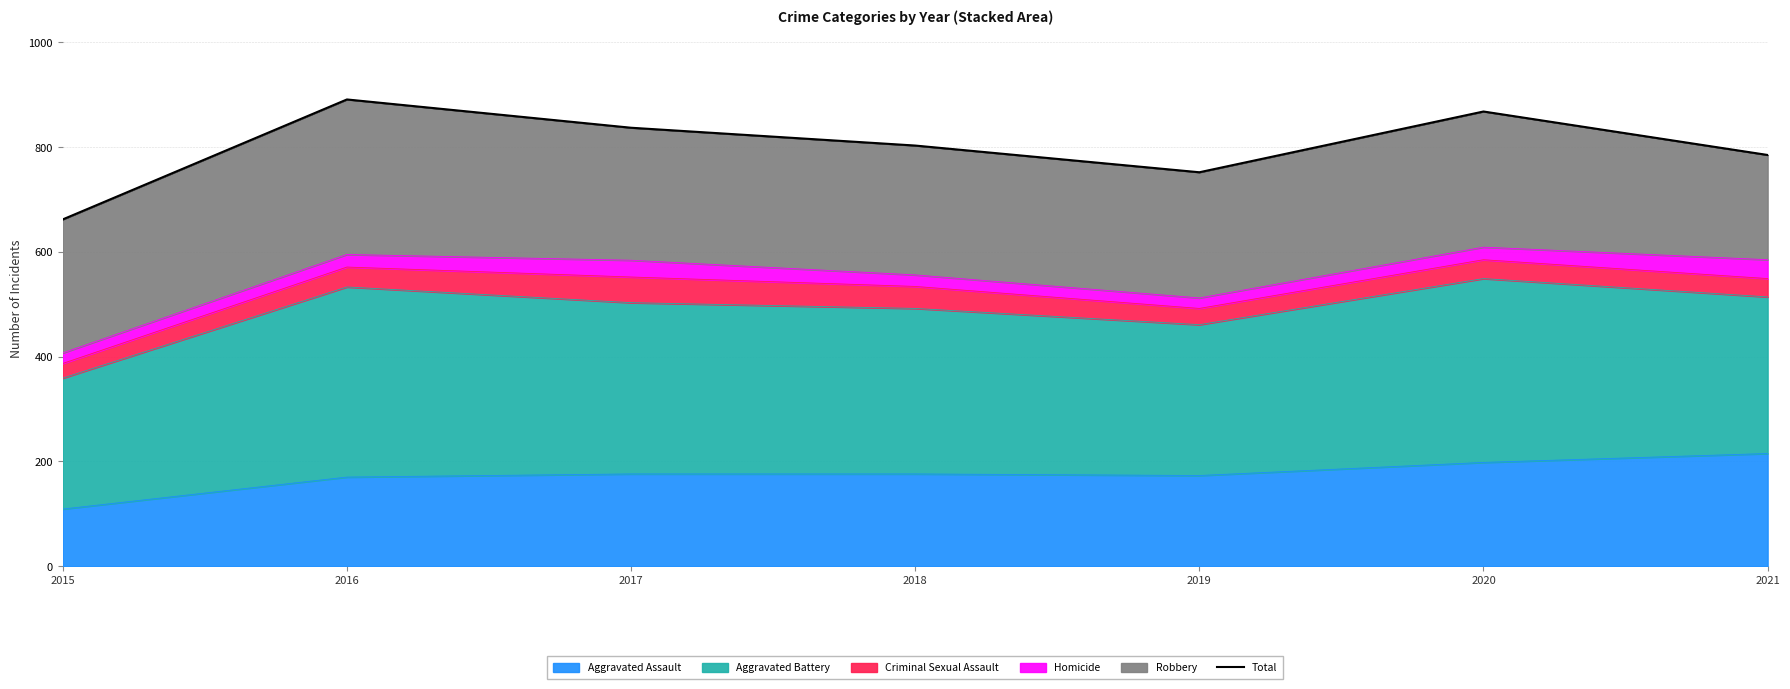

What is the sum of all values?

5598